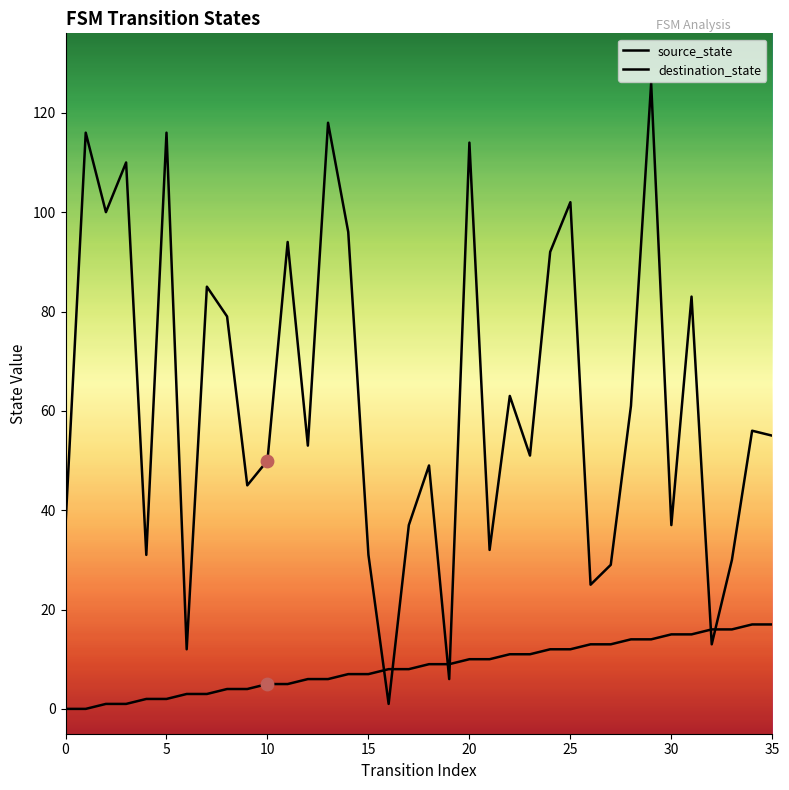

Which series has the largest Y range (max minus min)?

destination_state